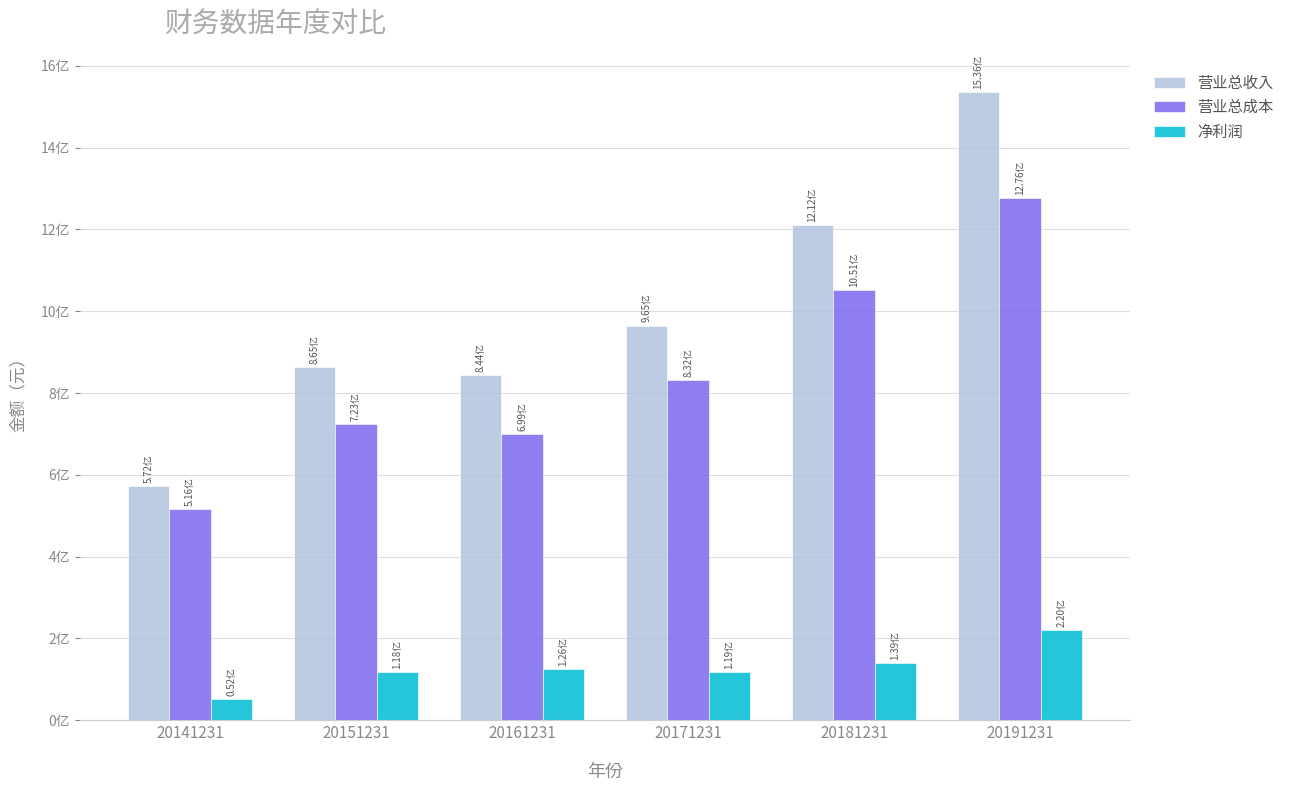

Reading right to left, extract all data points from this chart.

营业总收入: 1535632694.8	1211767653.8	964949530.7	844434170.8	864536218.3	572357168.7
营业总成本: 1276388133.9	1051358498.1	831908316.3	699456735.9	723371909.7	515594223.4
净利润: 219955312.3	139297780.2	118937517.1	125964059.4	118017951.9	52151043.2